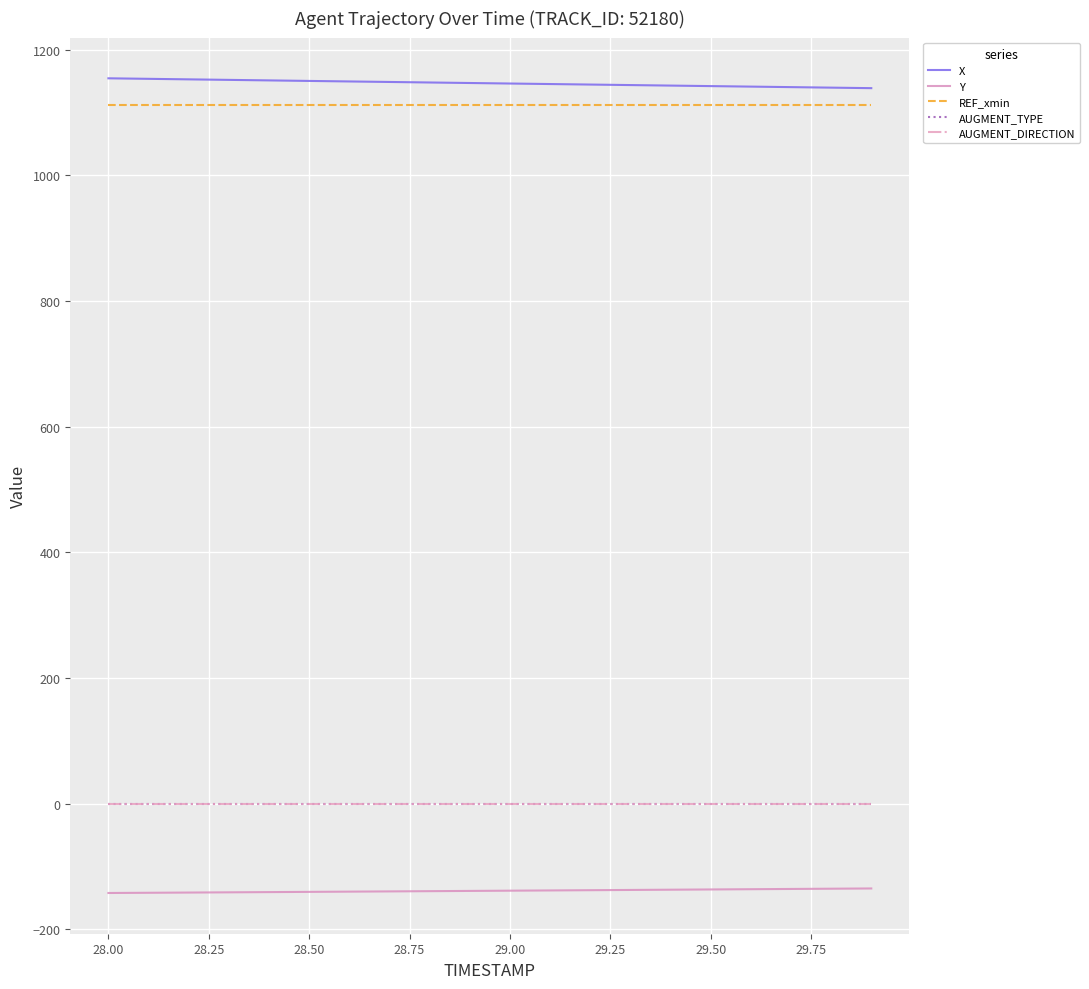

At how many categories does at least one series exceed 1109?

20